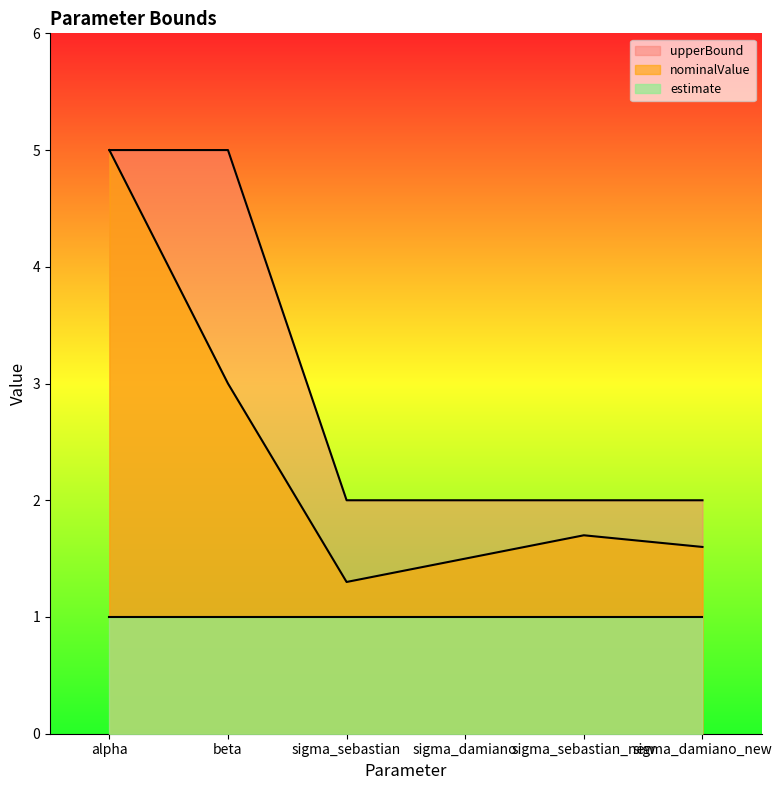

How many lines are shown in the chart?

3